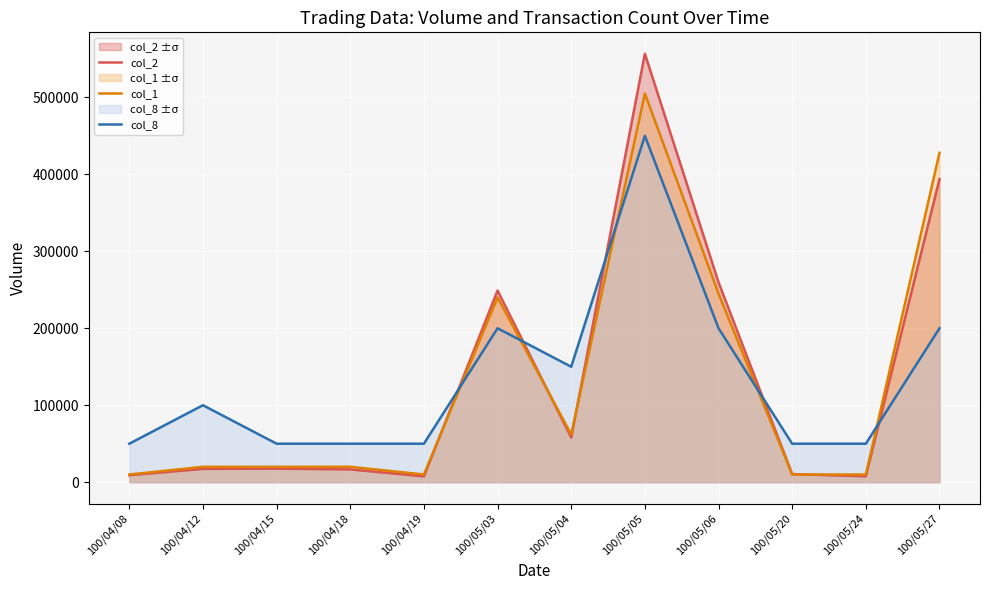

Reading left to right, transcribe all the data shown in this chart.

col_2: 100/04/08=9100	100/04/12=17300	100/04/15=17600	100/04/18=16600	100/04/19=7600	100/05/03=249000	100/05/04=58000	100/05/05=556680	100/05/06=259700	100/05/20=10500	100/05/24=7700	100/05/27=393760
col_1: 100/04/08=10000	100/04/12=20000	100/04/15=20000	100/04/18=20000	100/04/19=10000	100/05/03=240000	100/05/04=62000	100/05/05=505000	100/05/06=245000	100/05/20=10000	100/05/24=10000	100/05/27=428000
col_8: 100/04/08=50000	100/04/12=100000	100/04/15=50000	100/04/18=50000	100/04/19=50000	100/05/03=200000	100/05/04=150000	100/05/05=450000	100/05/06=200000	100/05/20=50000	100/05/24=50000	100/05/27=200000